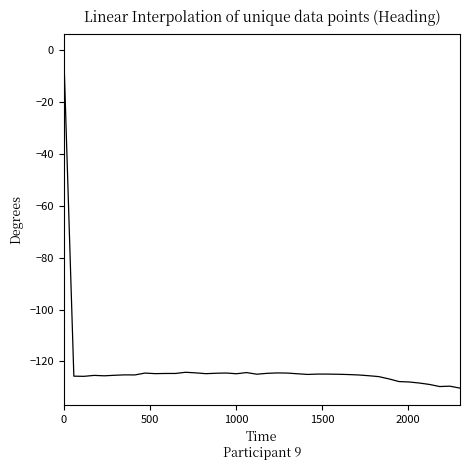

What is the smallest value displayed?

-130.3